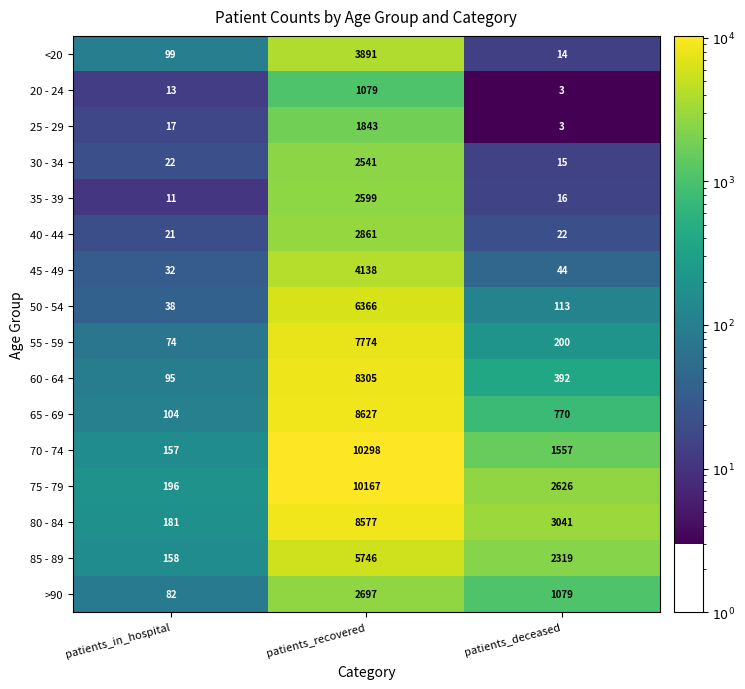

What value does the 40 - 44 series have at patients_recovered, to the nearest 50?

2850